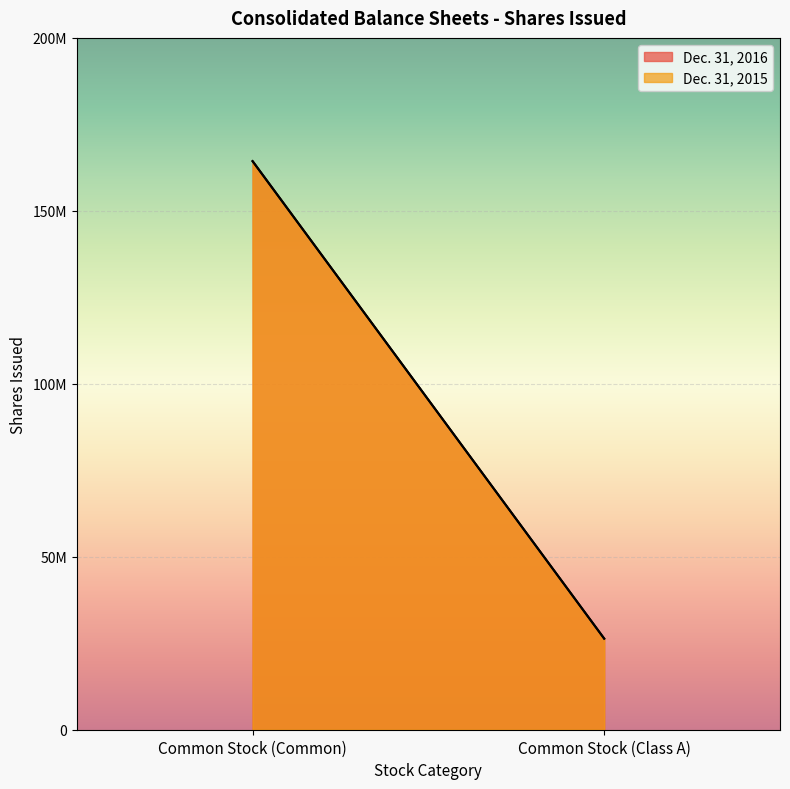

Rank the series by their maximum value, from lowest to highest.

Dec. 31, 2015, Dec. 31, 2016